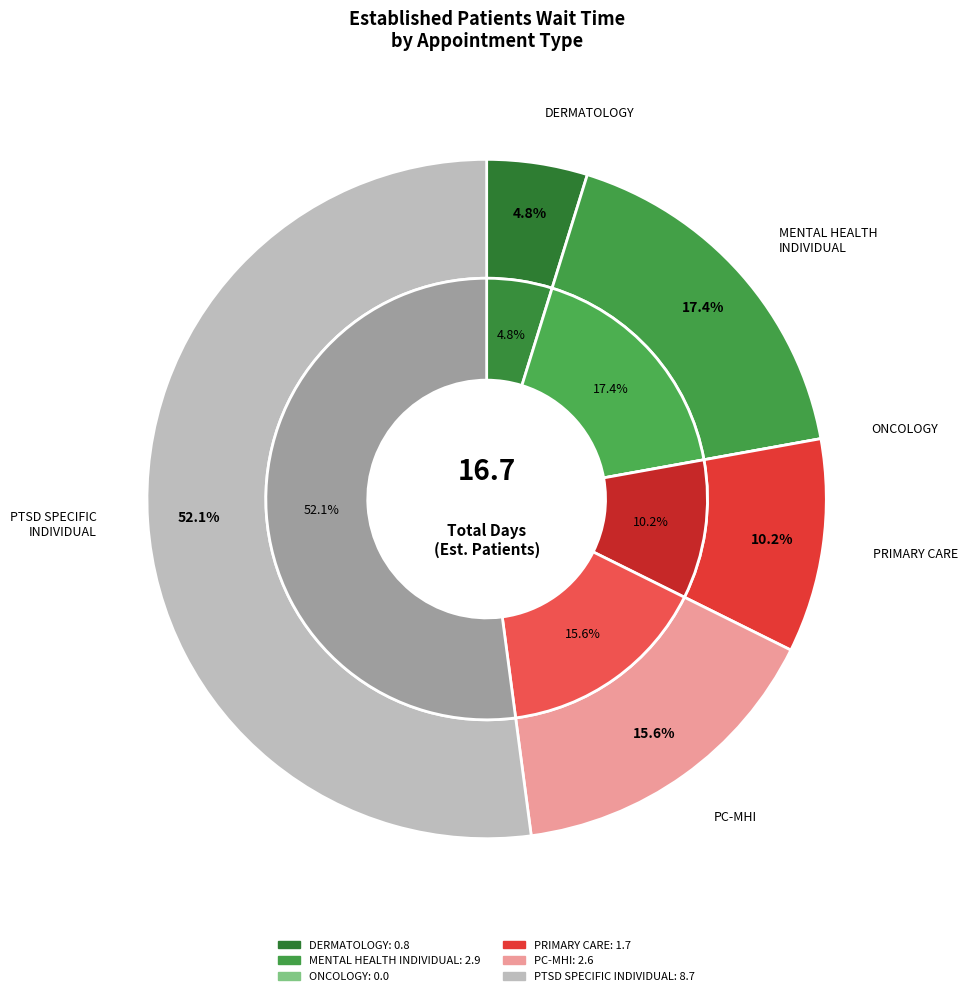

Is there any slice that represents more than half of the pie?

Yes